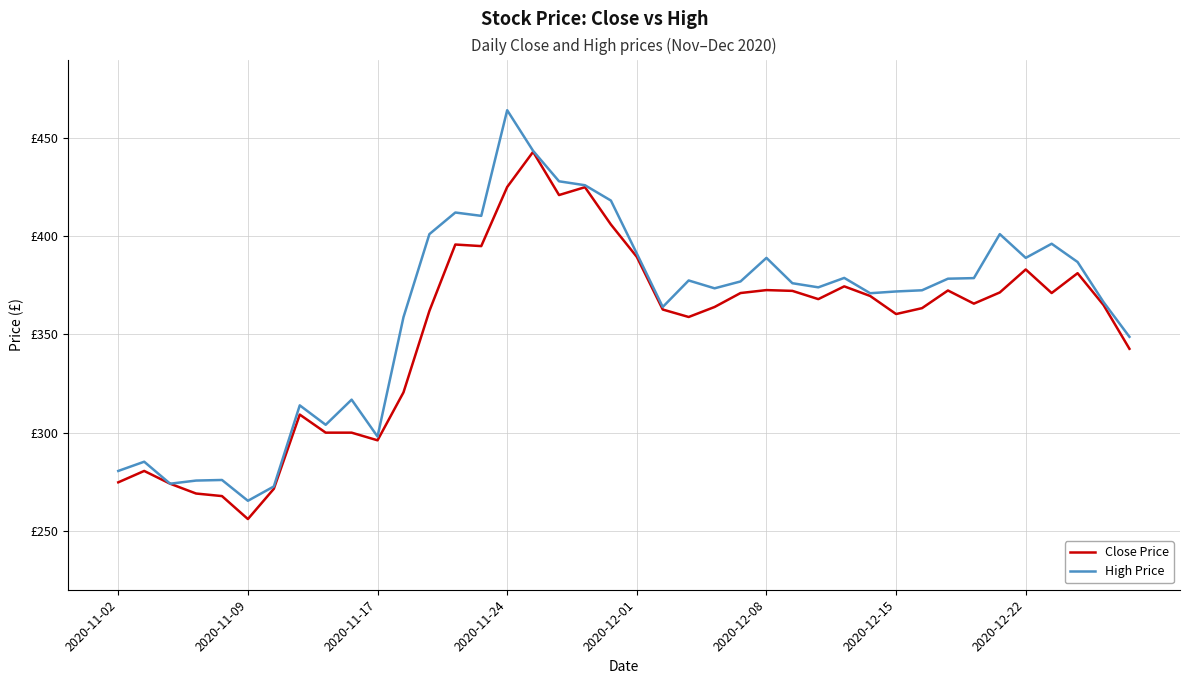

True or false: Close Price and High Price cross at least once.

False